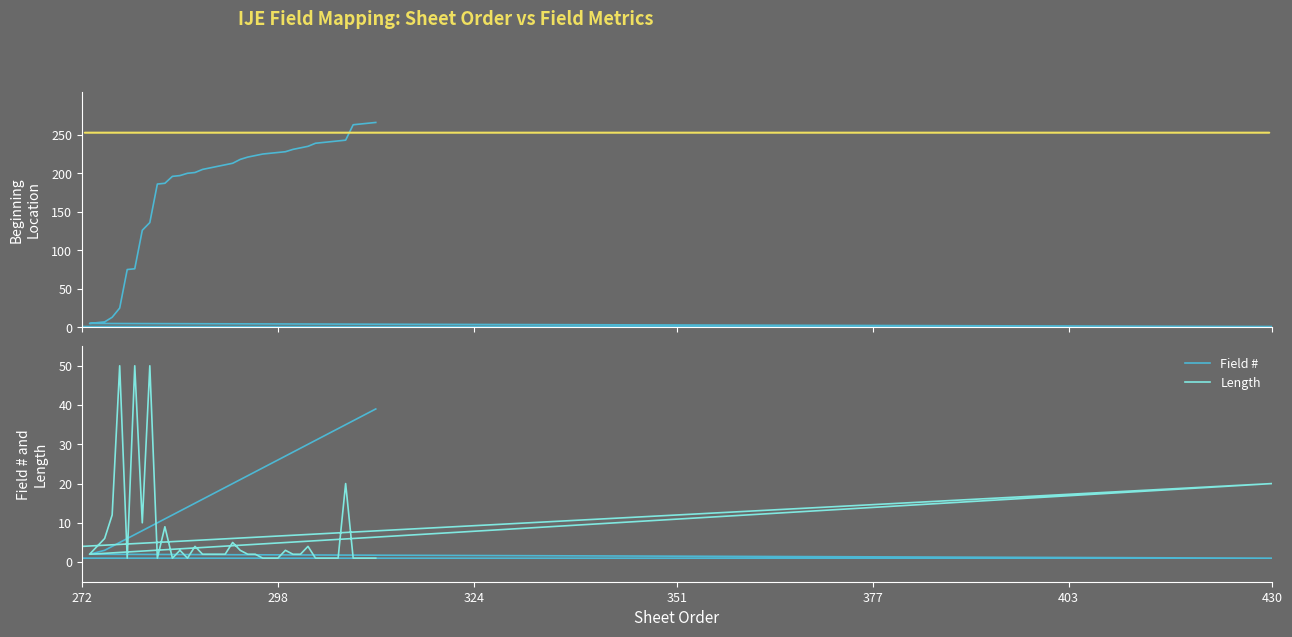

Is it true that Field # equals 11 at 18?

False